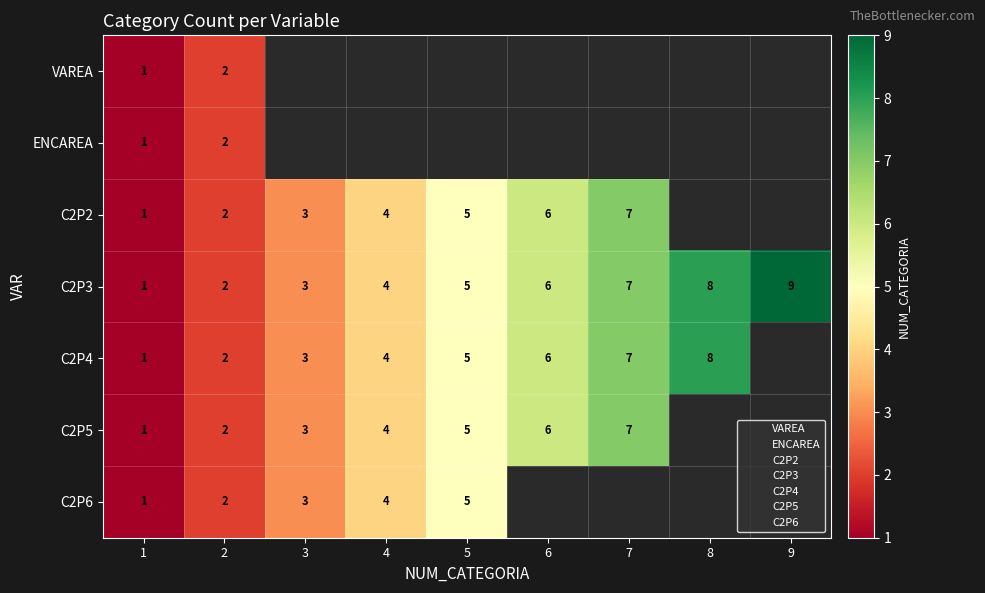

At which category does the chart reach its minimum across all series?

1